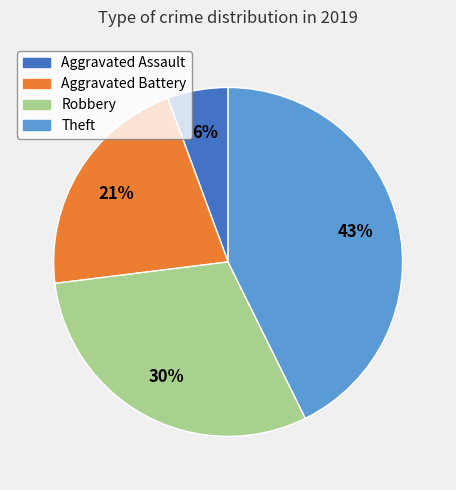

Is there any slice that represents more than half of the pie?

No